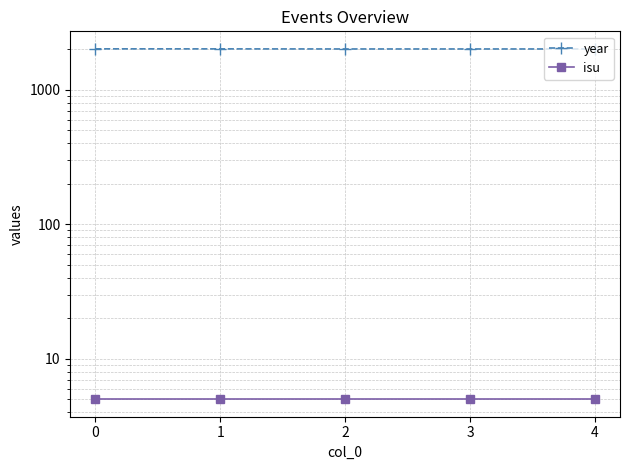

At how many categories does at least one series exceed 1339?

5